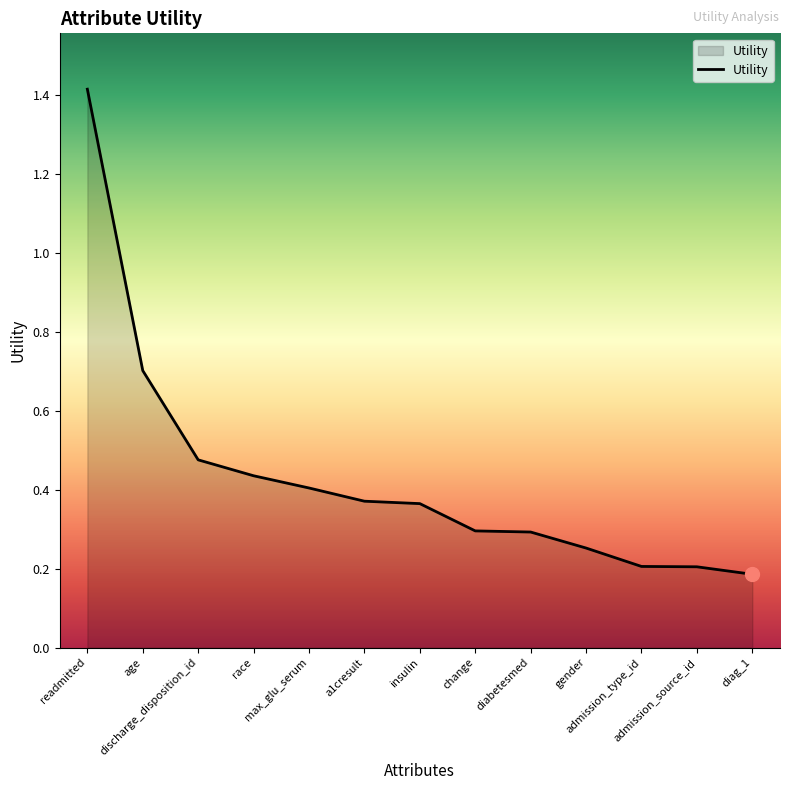

At which category does the chart reach its minimum across all series?

diag_1